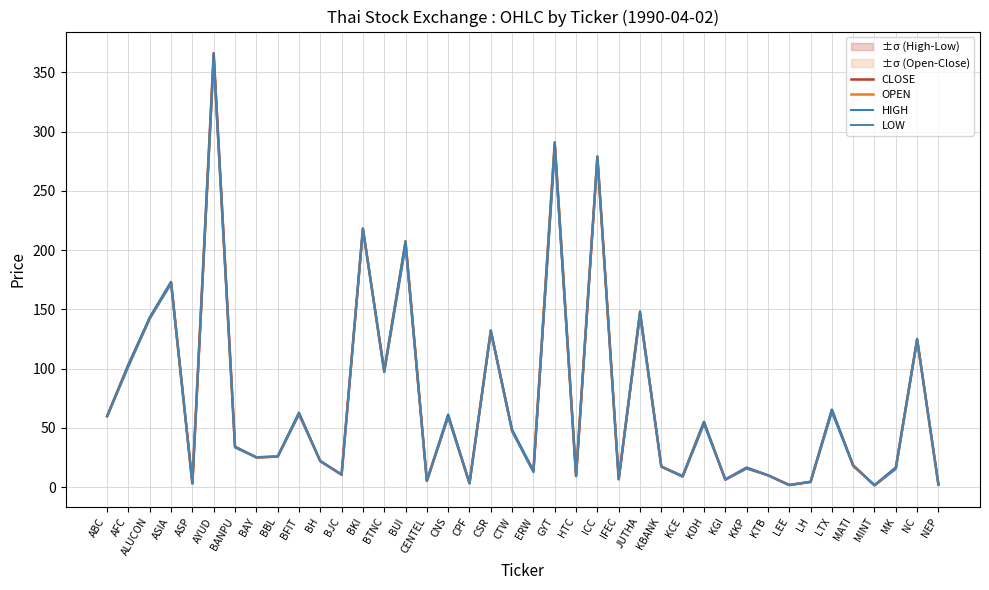

Which has a higher value, BANPU or AYUD?

AYUD